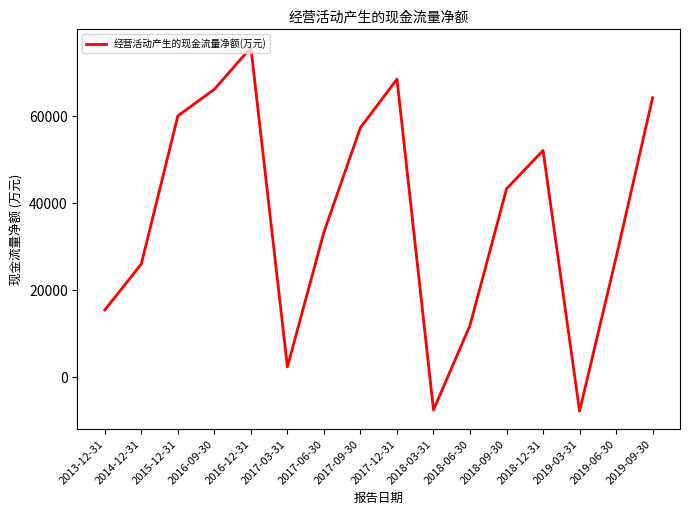

Approximately how many times larger is the value at 2015-12-31 compared to 2019-09-30?

0.9